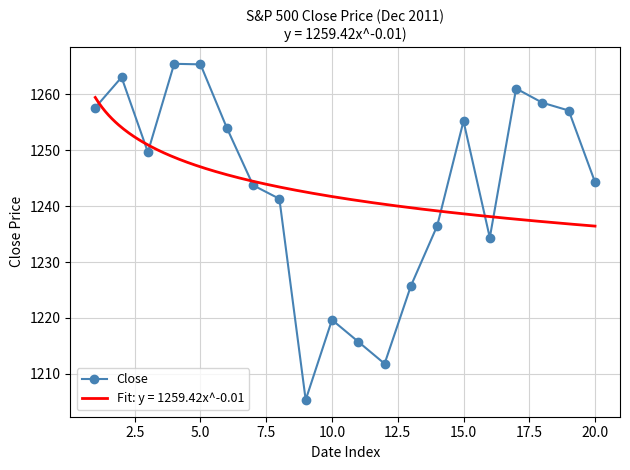

How many interior local valleys does the Close series have?

4